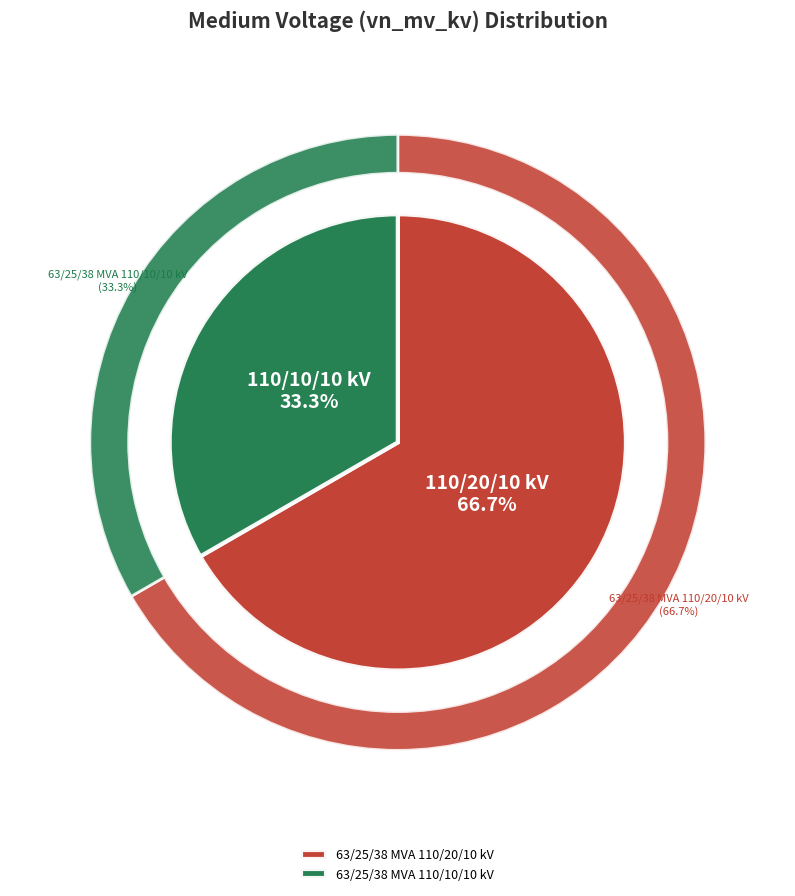

Which category has the biggest portion of the pie?

63/25/38 MVA 110/20/10 kV